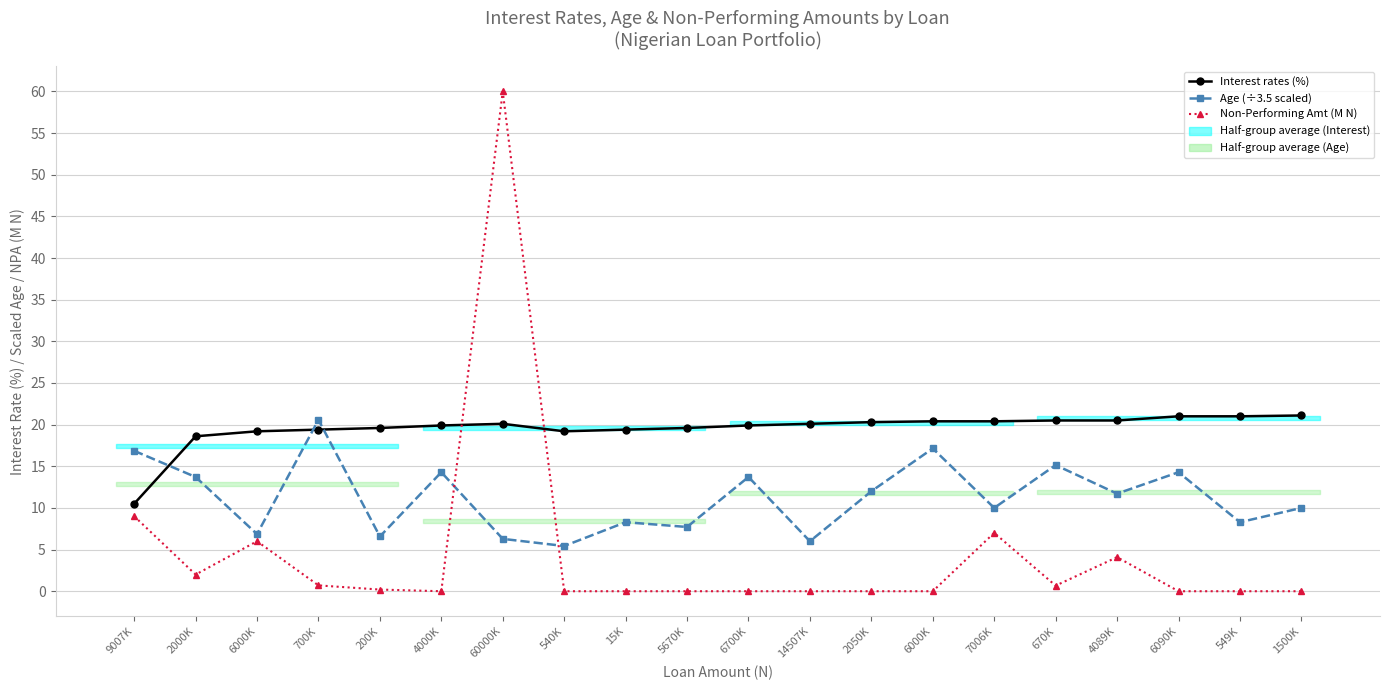

Reading left to right, list all the values displayed in this chart.

Interest rates (%): 9007K=10.5	2000K=18.6	6000K=19.2	700K=19.4	200K=19.6	4000K=19.9	60000K=20.1	540K=19.2	15K=19.4	5670K=19.6	6700K=19.9	14507K=20.1	2050K=20.3	6000K=20.4	7006K=20.4	670K=20.5	4089K=20.5	6090K=21.0	549K=21.0	1500K=21.1
Age (÷3.5 scaled): 9007K=16.9	2000K=13.7	6000K=6.9	700K=20.6	200K=6.6	4000K=14.3	60000K=6.3	540K=5.4	15K=8.3	5670K=7.7	6700K=13.7	14507K=6.0	2050K=12.0	6000K=17.1	7006K=10.0	670K=15.1	4089K=11.7	6090K=14.3	549K=8.3	1500K=10.0
Non-Performing Amt (M N): 9007K=9.0	2000K=2.0	6000K=6.0	700K=0.7	200K=0.2	4000K=0.0	60000K=60.0	540K=0.0	15K=0.0	5670K=0.0	6700K=0.0	14507K=0.0	2050K=0.0	6000K=0.0	7006K=7.0	670K=0.7	4089K=4.1	6090K=0.0	549K=0.0	1500K=0.0